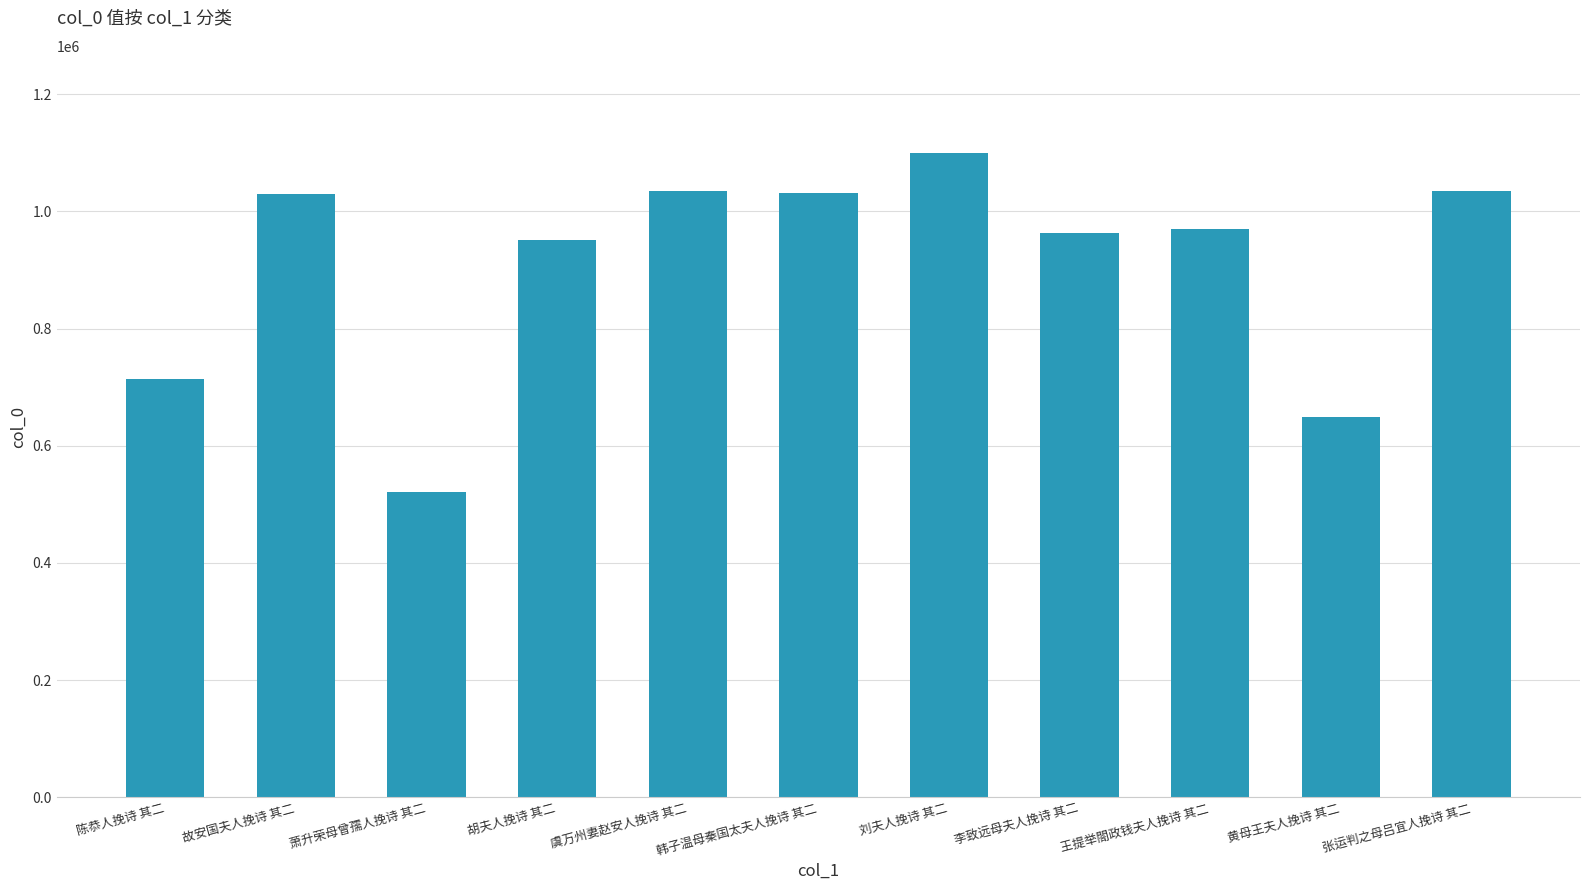

At which label is the value closest to 810796?

陈恭人挽诗 其二